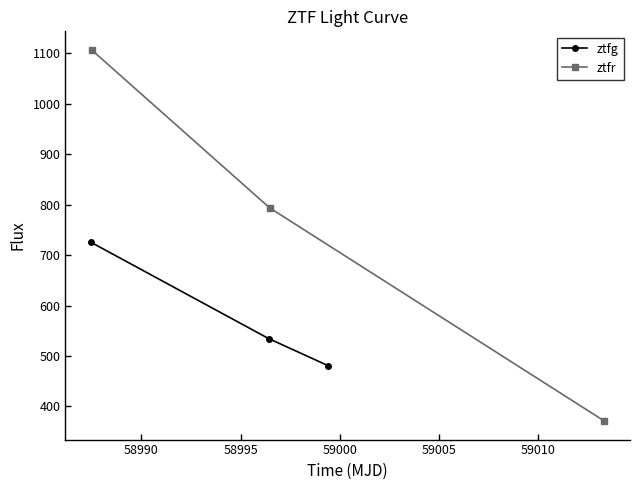

What is the maximum value for ztfg?

725.1